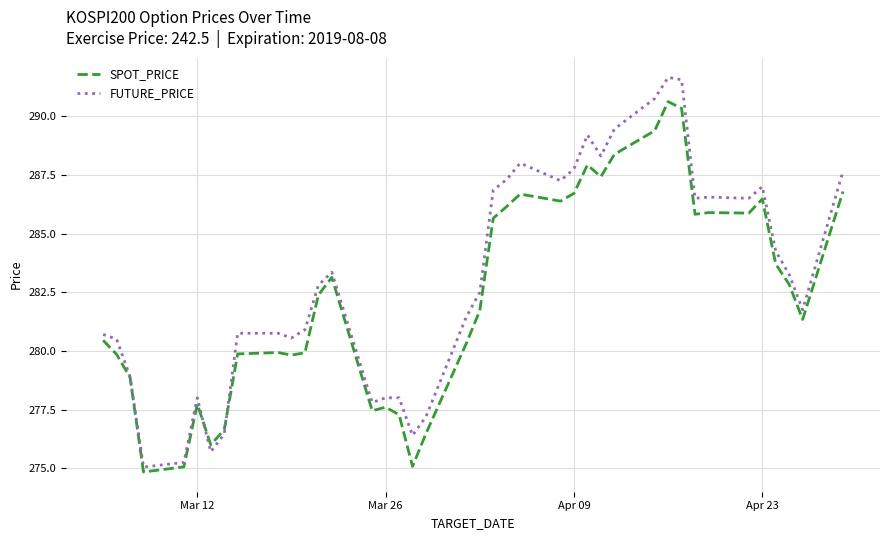

Rank the series by their average value, from highest to lowest.

FUTURE_PRICE, SPOT_PRICE